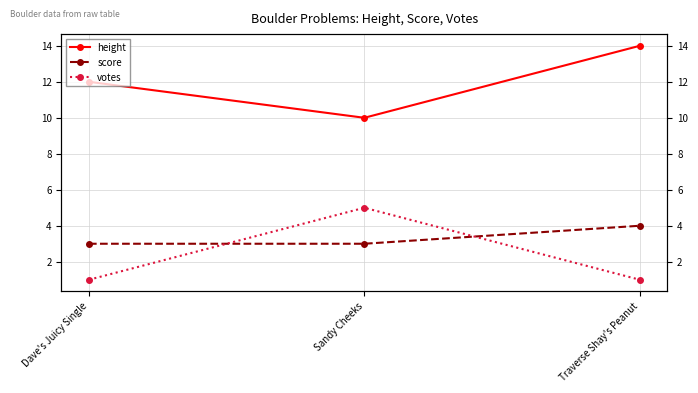

What is the label of the 2nd point from the left?

Sandy Cheeks